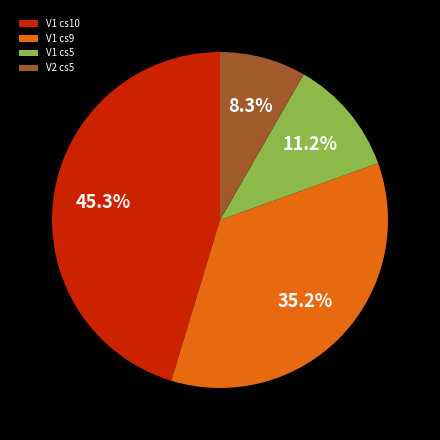

How many segments does this pie chart have?

4